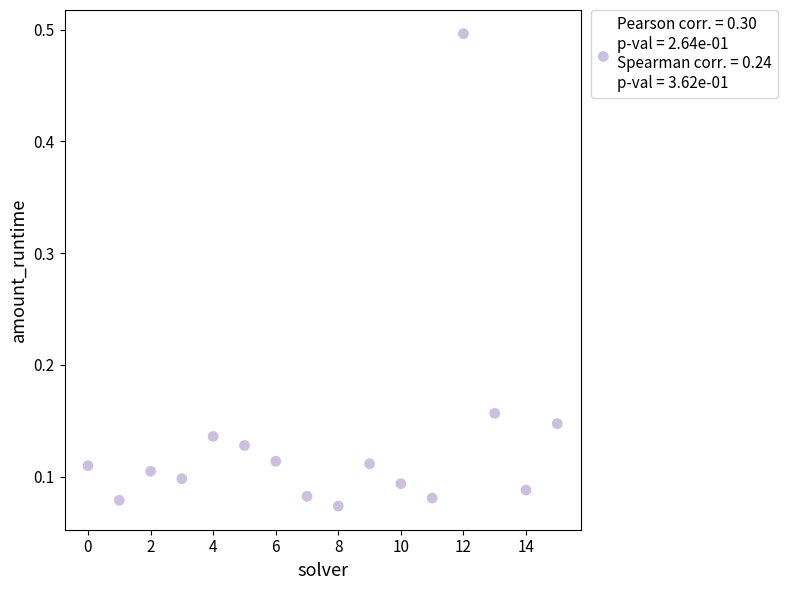

What is the range of Y values (max minus min)?

0.4